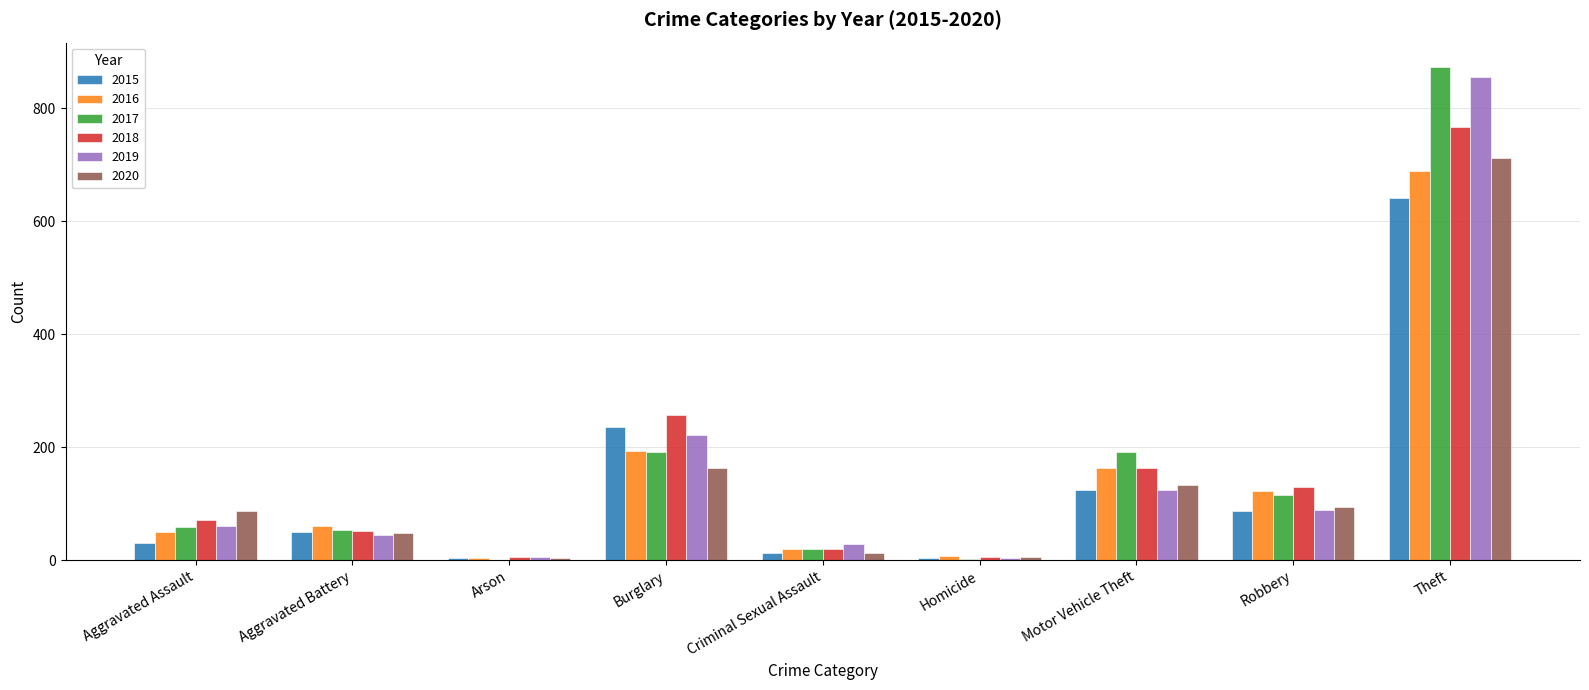

Are the bars grouped side by side (vs. stacked)?

Yes